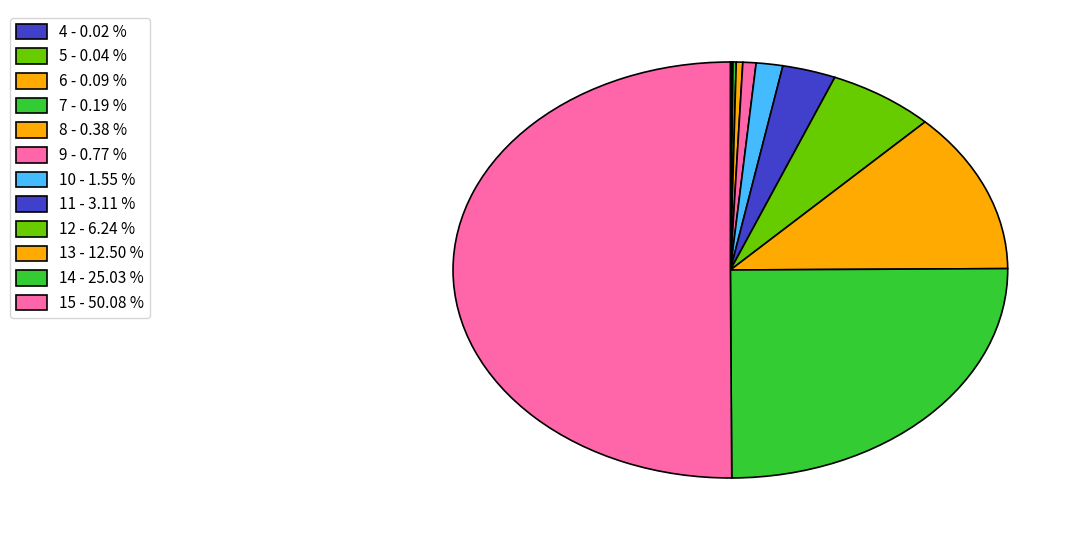

To the nearest percent, what is the difference between the largest and smallest slice percentages?

50%